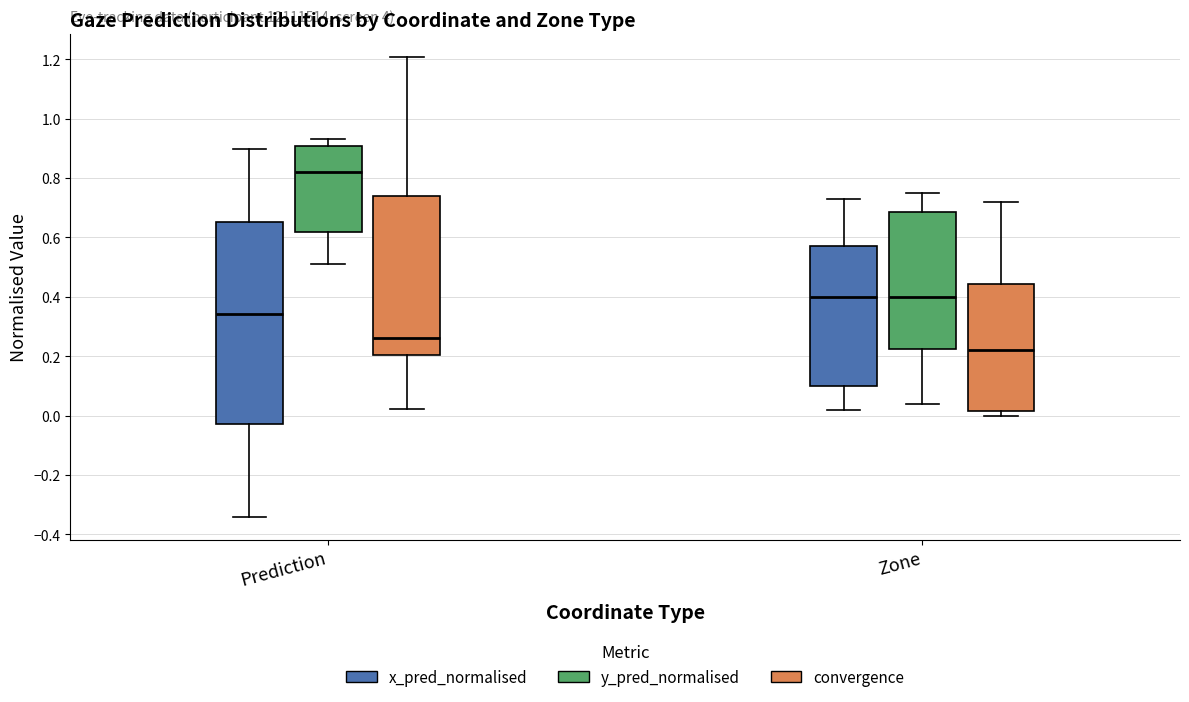

Reading left to right, transcribe this box plot: for each box, give where its median line is, the range the box spans, and where its two whiskers end, as read against the y-axis. The values are not printed on the chart, so give them approximately, as read against the axis.

Prediction (x_pred_normalised): median 0.34, box -0.02 to 0.66, whiskers -0.34 to 0.90
Prediction (y_pred_normalised): median 0.82, box 0.62 to 0.90, whiskers 0.52 to 0.94
Prediction (convergence): median 0.26, box 0.20 to 0.74, whiskers 0.02 to 1.20
Zone (x_pred_normalised): median 0.40, box 0.10 to 0.56, whiskers 0.02 to 0.74
Zone (y_pred_normalised): median 0.40, box 0.22 to 0.68, whiskers 0.04 to 0.76
Zone (convergence): median 0.22, box 0.02 to 0.44, whiskers 0.00 to 0.72